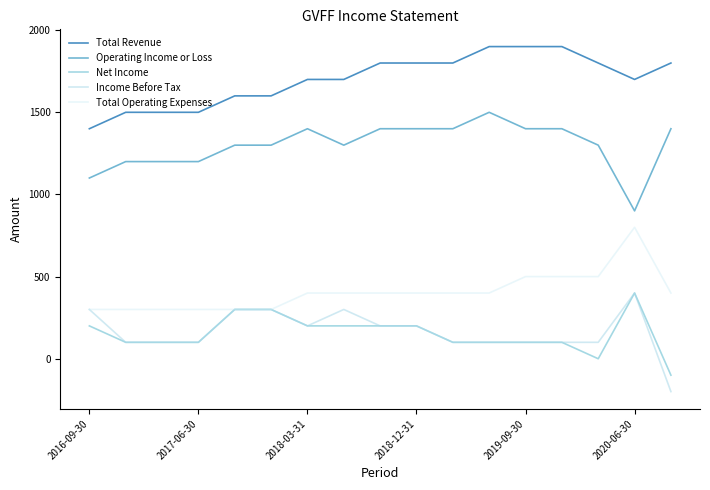

What is the difference between the maximum and minimum values in the Net Income series?

500